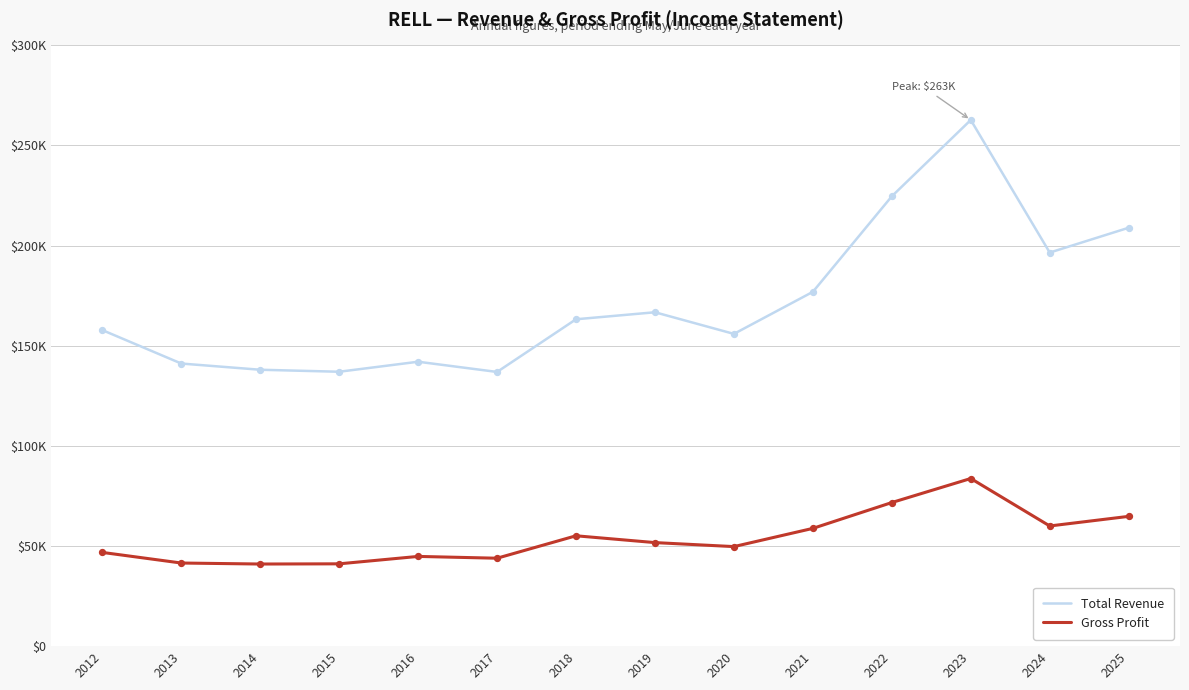

Is the value of Gross Profit at 2020 greater than the value of Total Revenue at 2017?

No